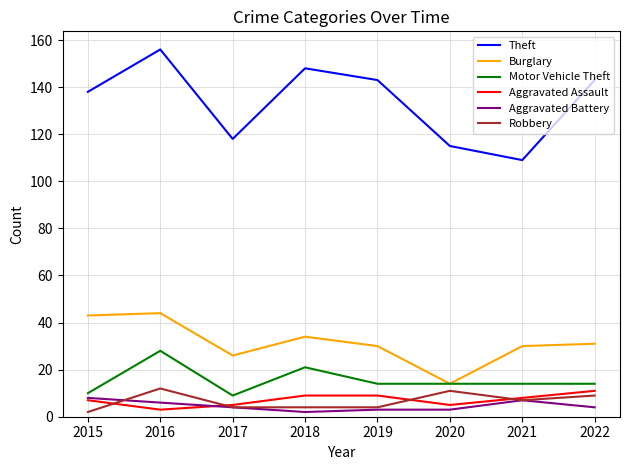

What is the difference between the maximum and minimum values in the Theft series?

47